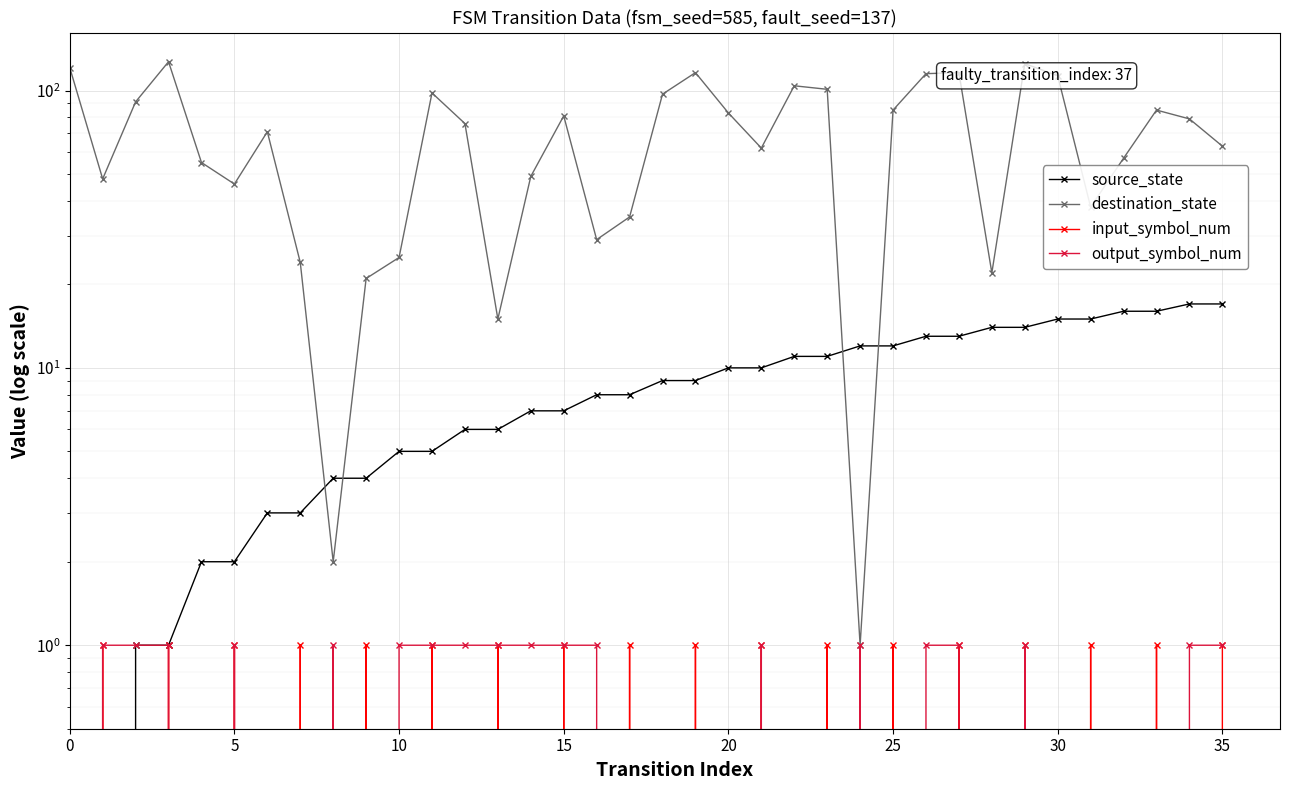

How many interior local peaks does the output_symbol_num series have?

5